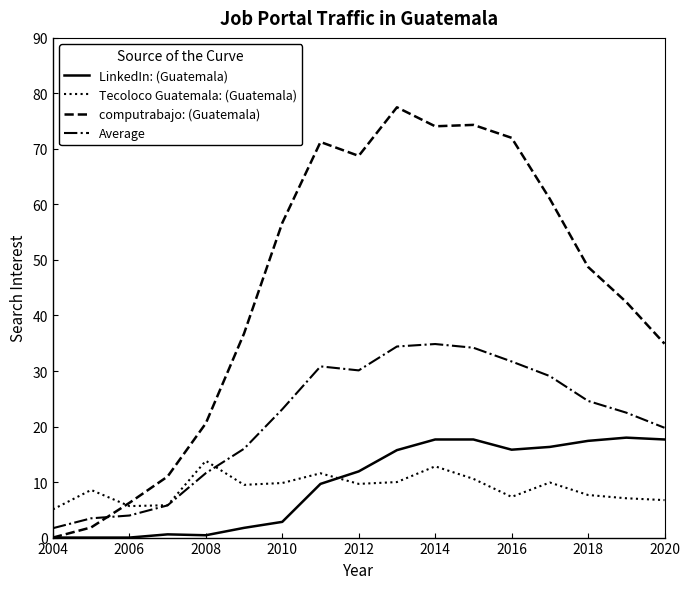

Which series has the largest total across all categories?

computrabajo: (Guatemala)